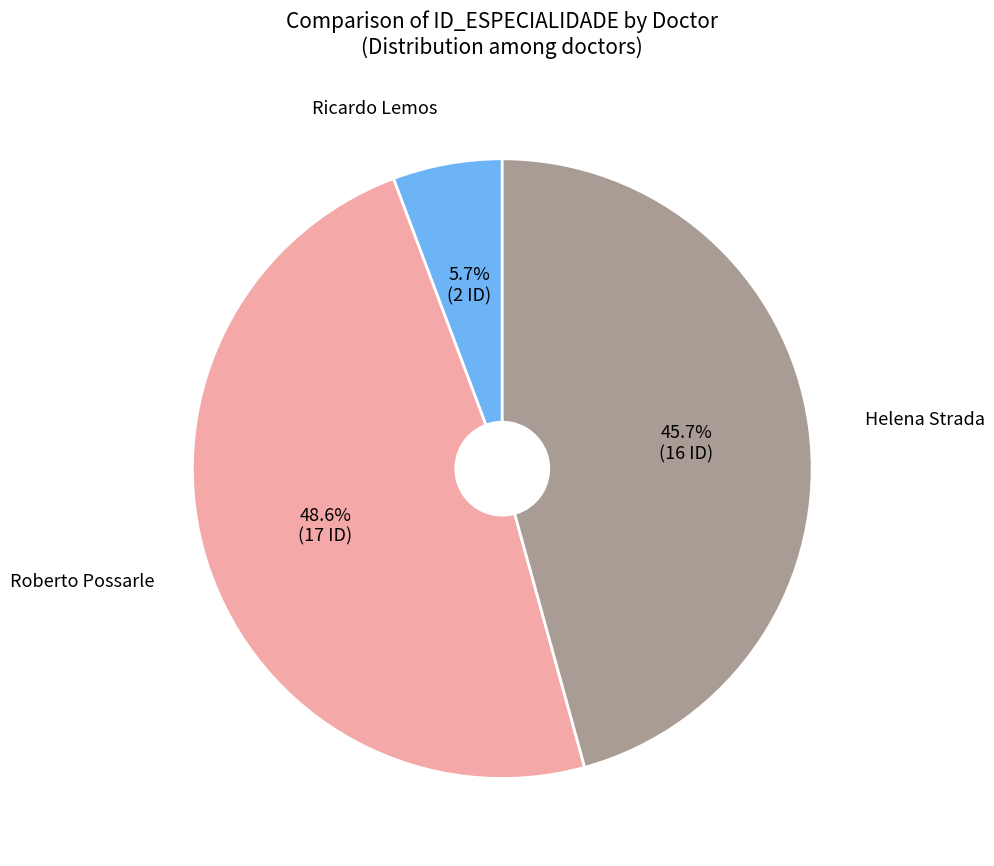

Does any single category account for the majority?

No